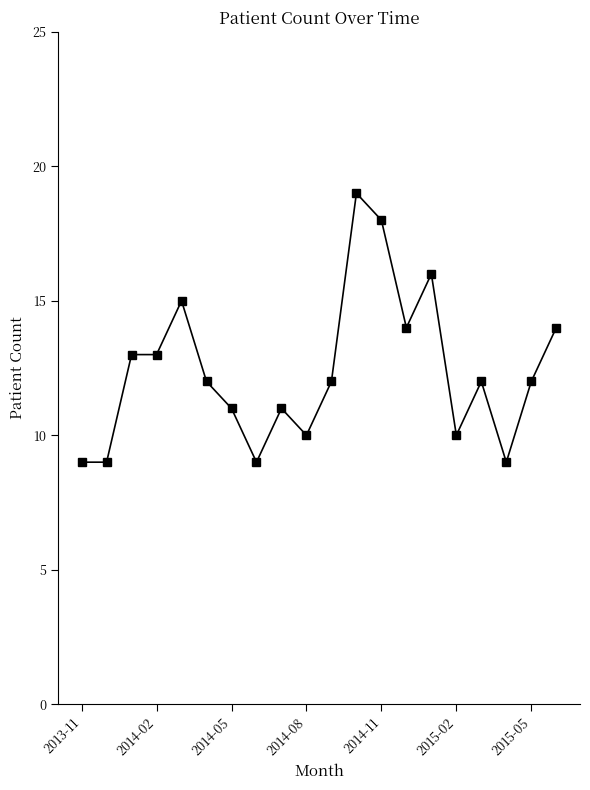

How many series are shown in this chart?

1